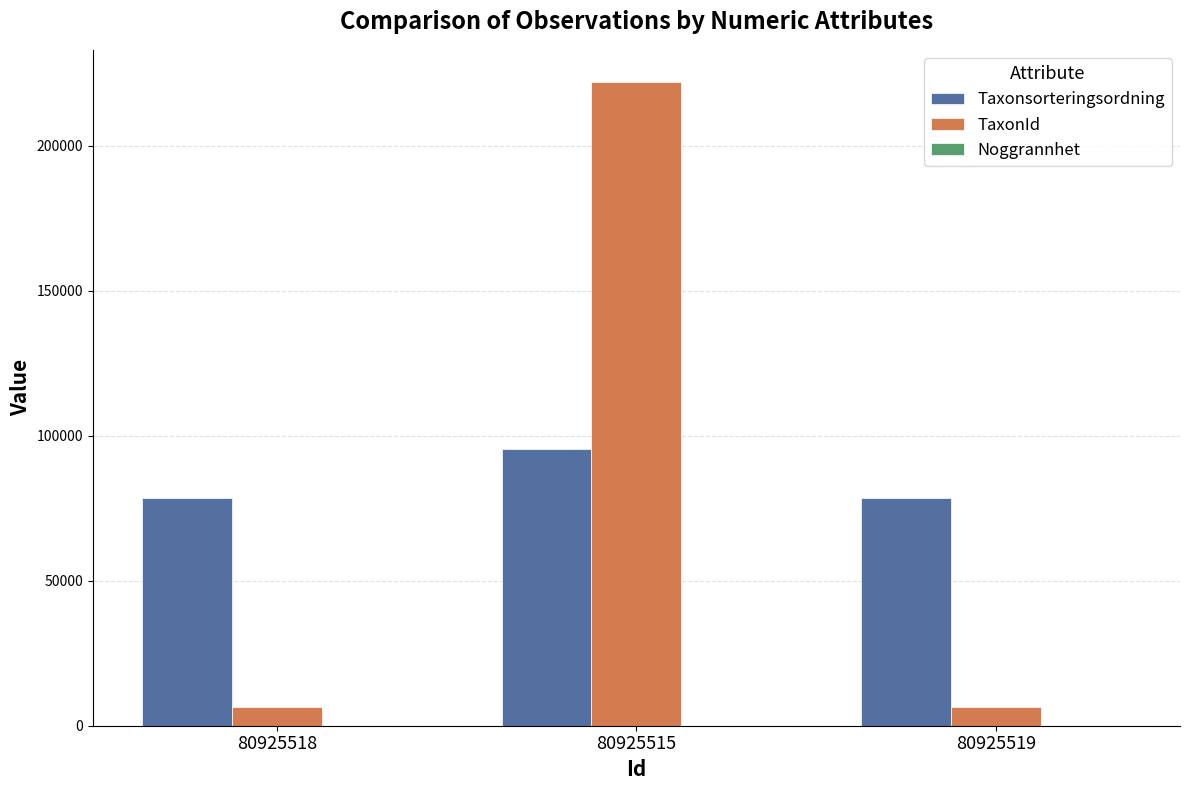

Which category has the highest value in the Taxonsorteringsordning series?

80925515